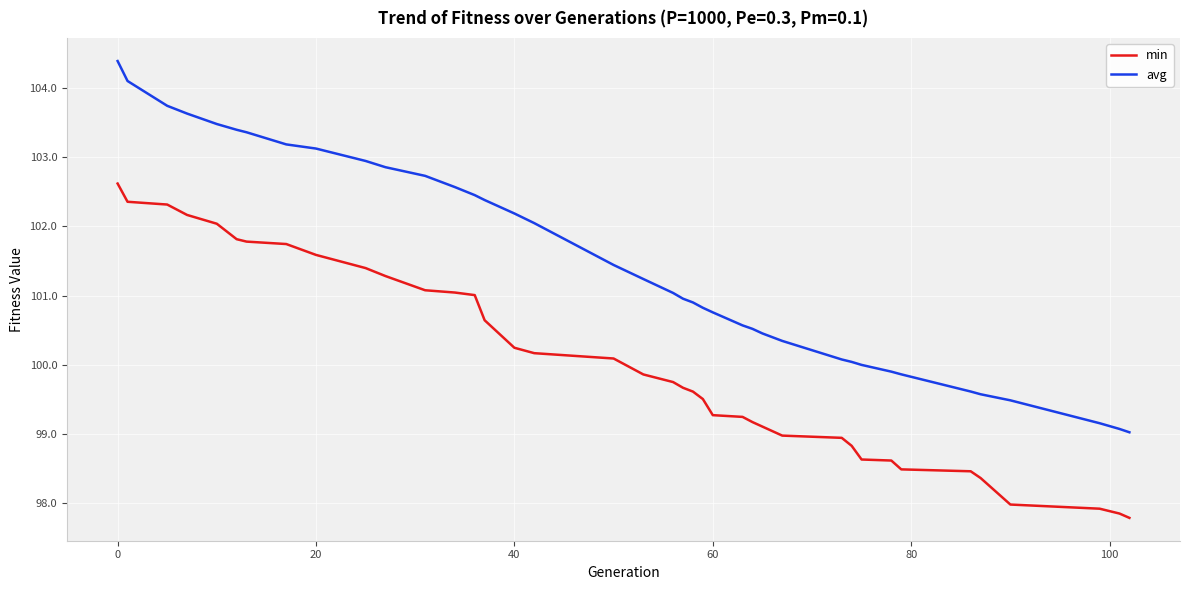

Rank the series by their maximum value, from highest to lowest.

avg, min